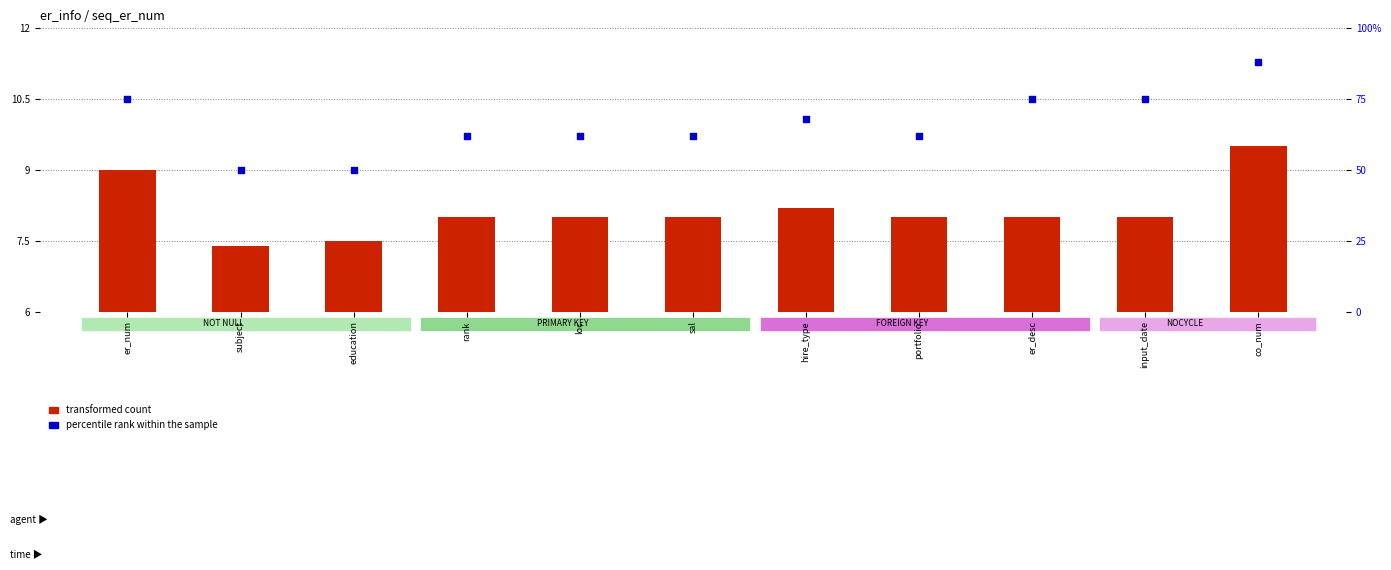

What are all the series names shown in the legend?

transformed count, percentile rank within the sample